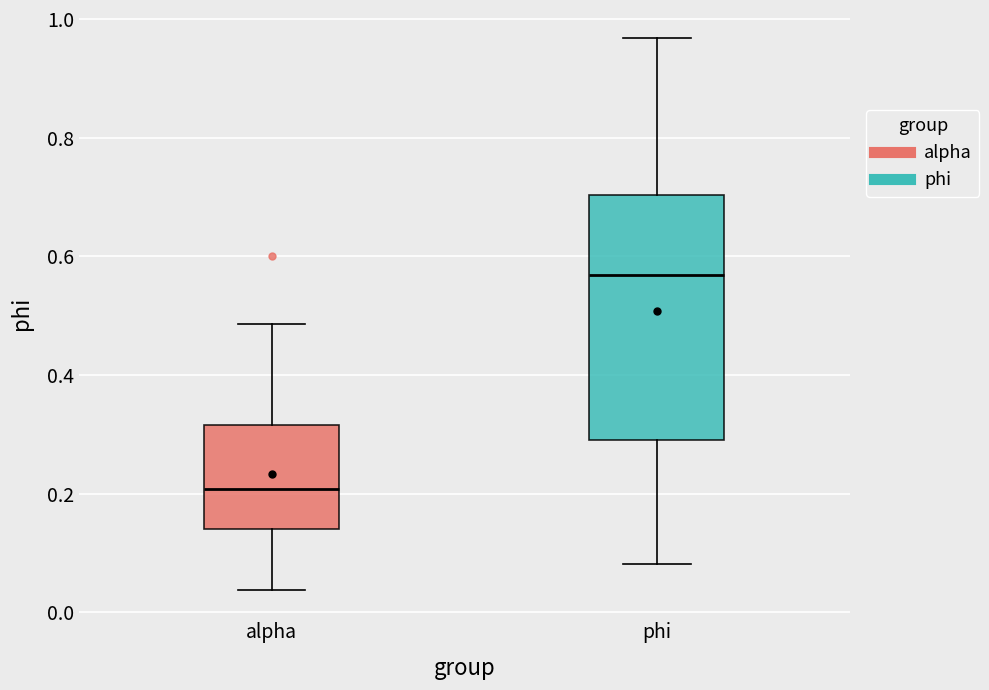

Which box is the tallest, from its lower edge to its upper edge?

phi